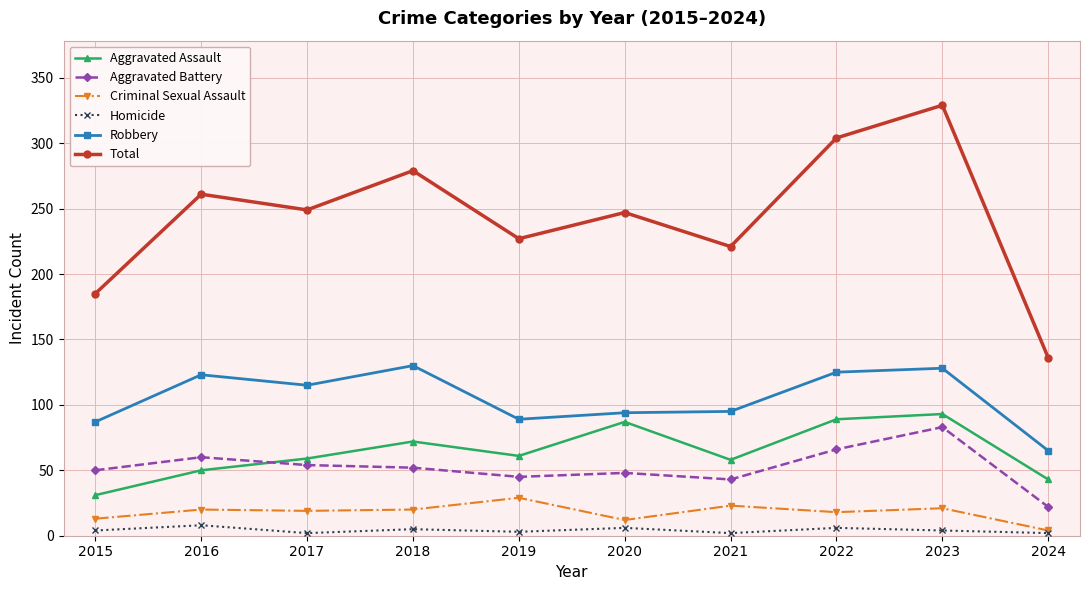

At which category is the sum across all series the highest?

2023